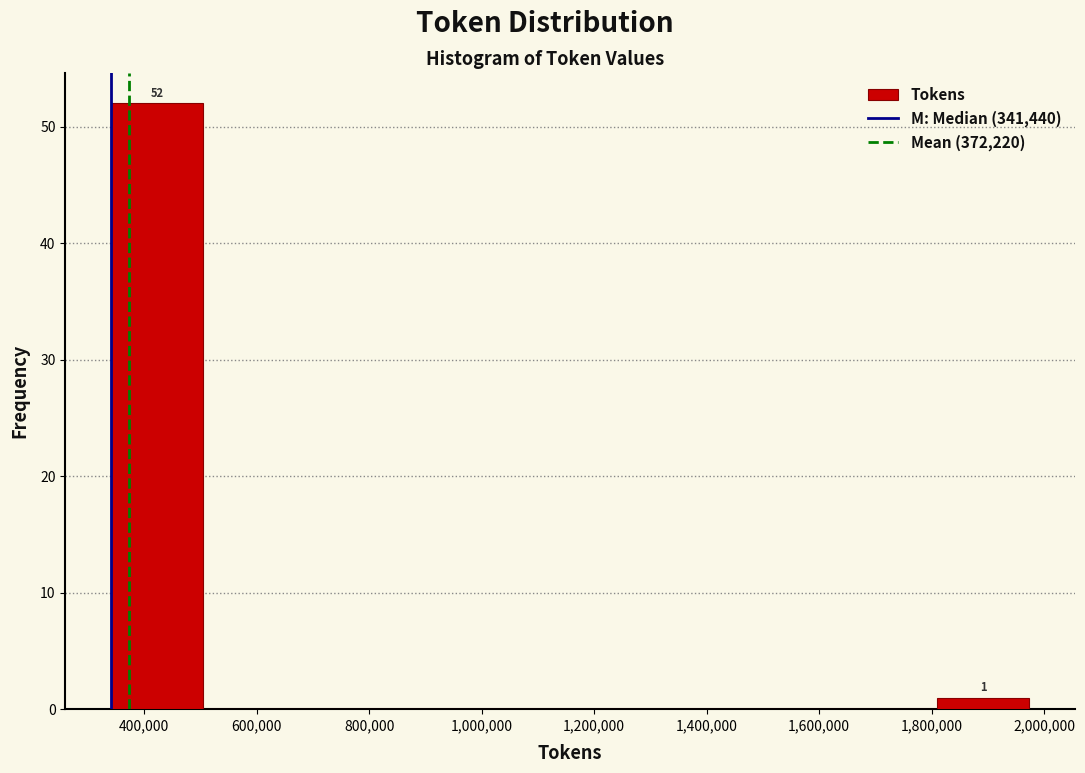

Over which range of the x-axis is the bar tallest?

340000 to 500000